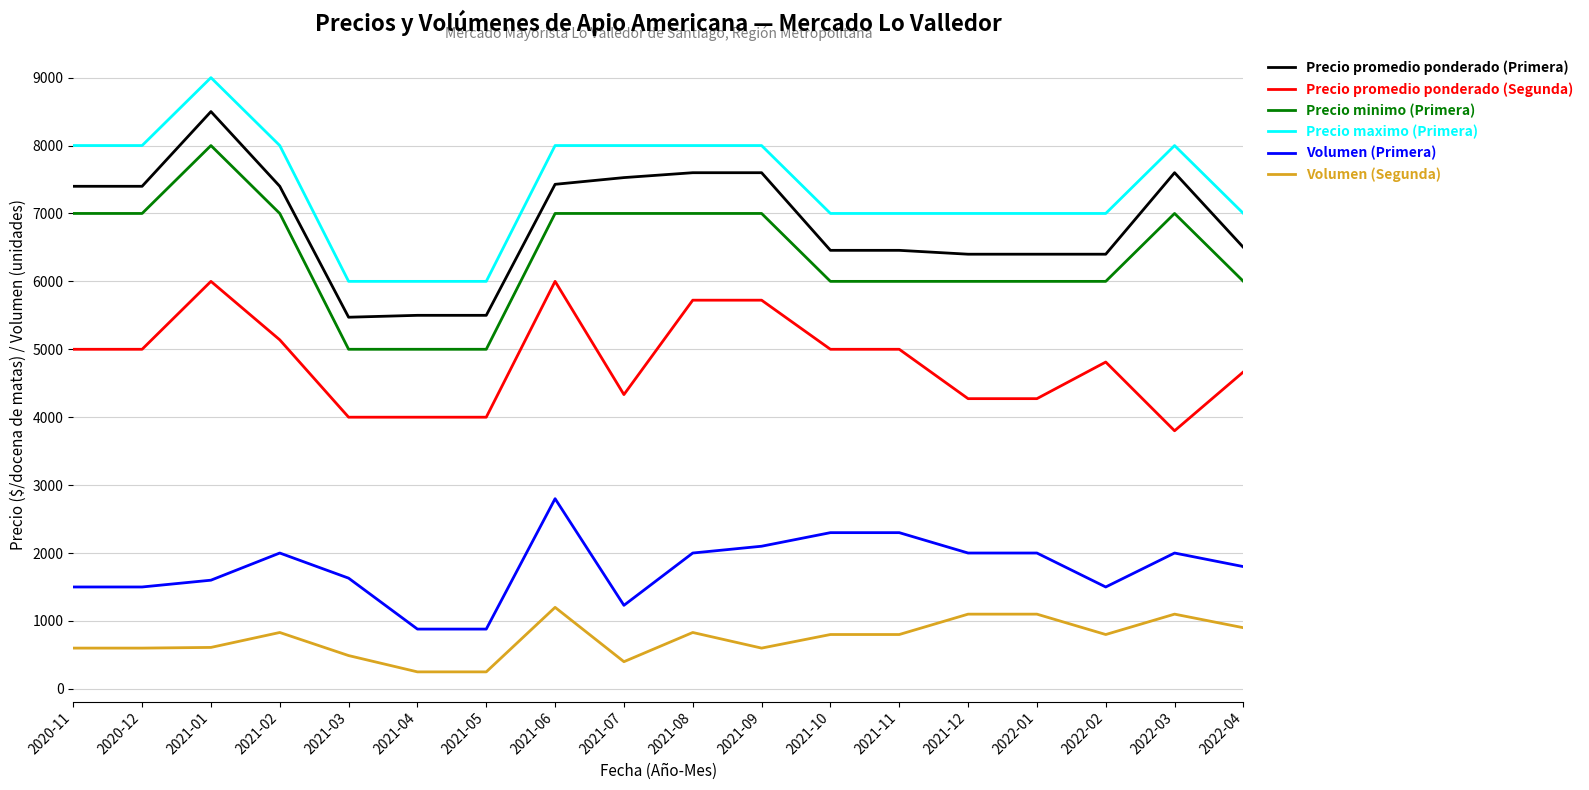

Is the value of Precio promedio ponderado (Segunda) at 2021-10 greater than the value of Precio promedio ponderado (Primera) at 2021-03?

No